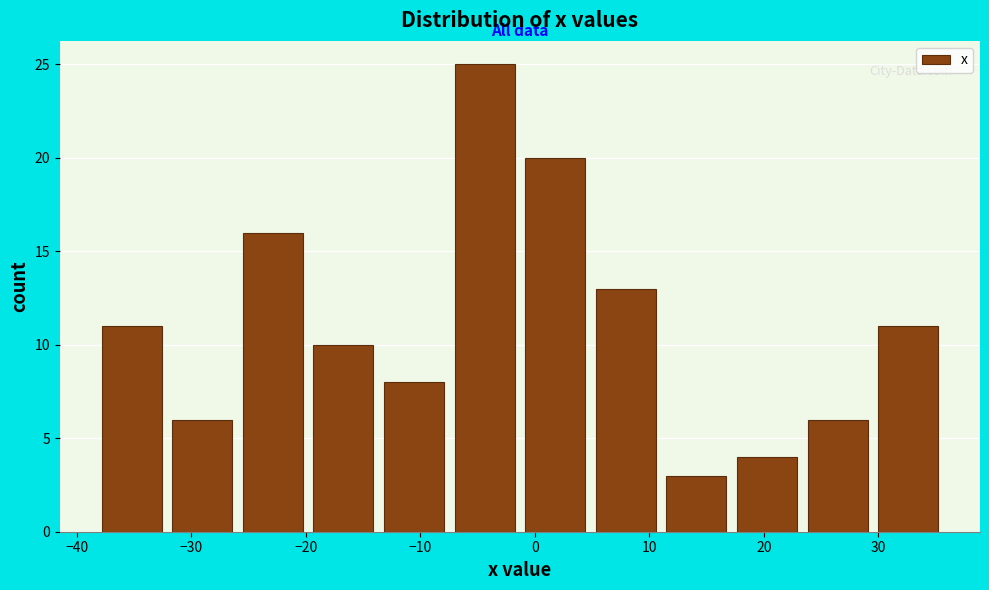

What is the height of the bar covering -7 to -1 on the x-axis? Neither the bar edges nor the heights are printed on the chart, so give them approximately, as read against the axes.

25